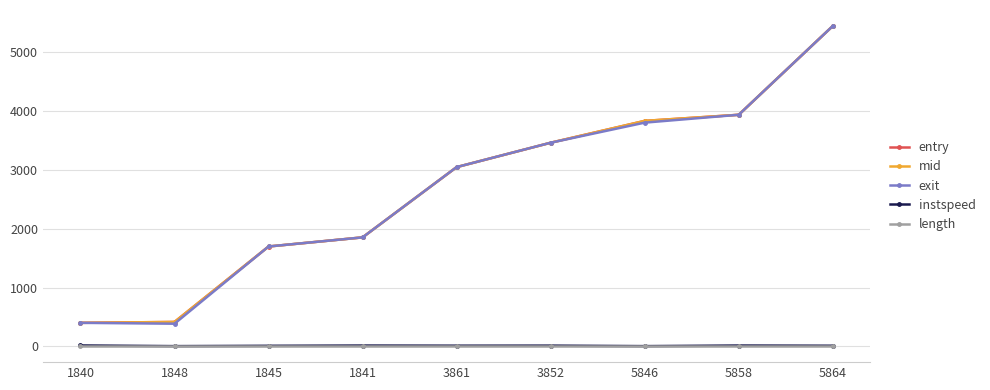

What position from the right is 1845?

7